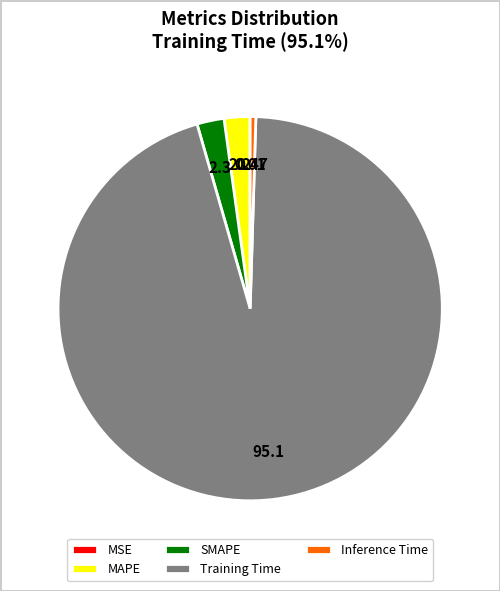

Which category accounts for the majority?

Training Time